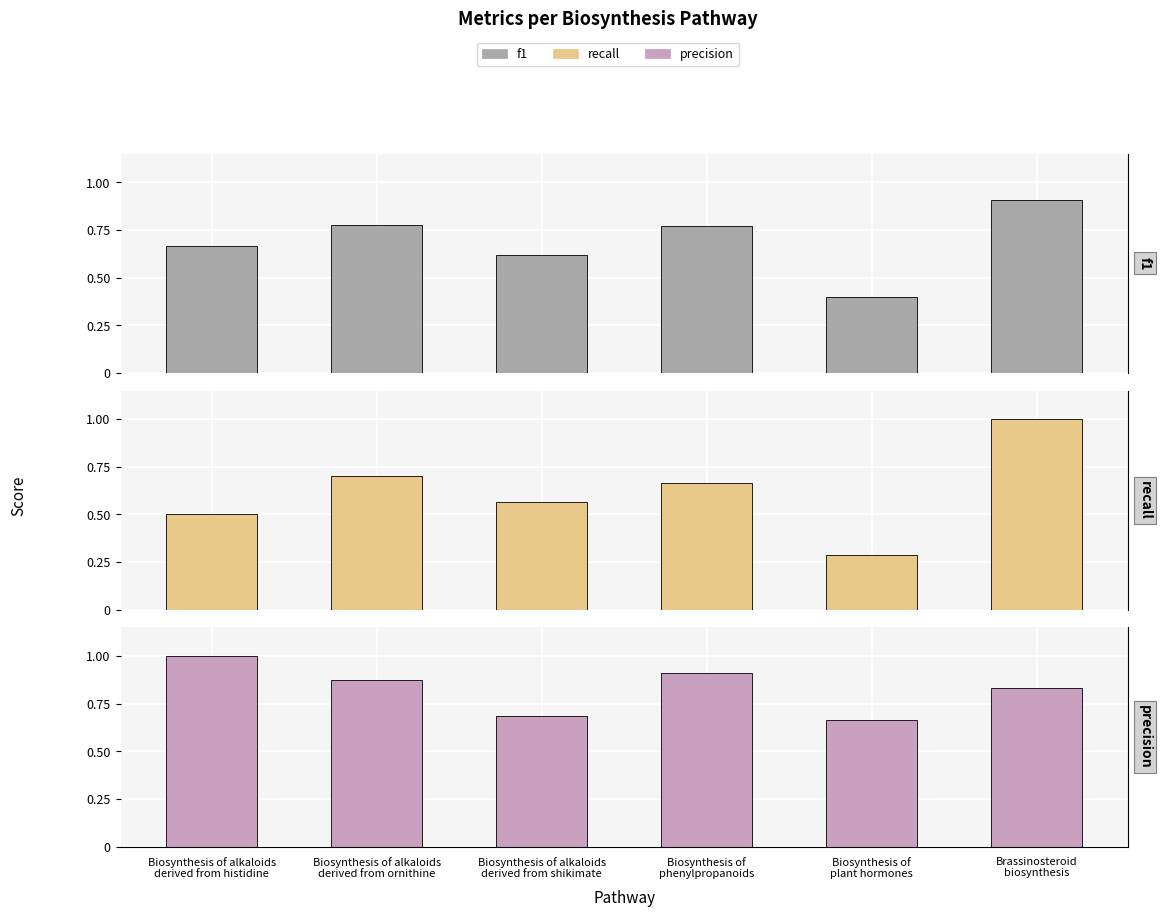

How many f1 values are between 0 and 1?

6